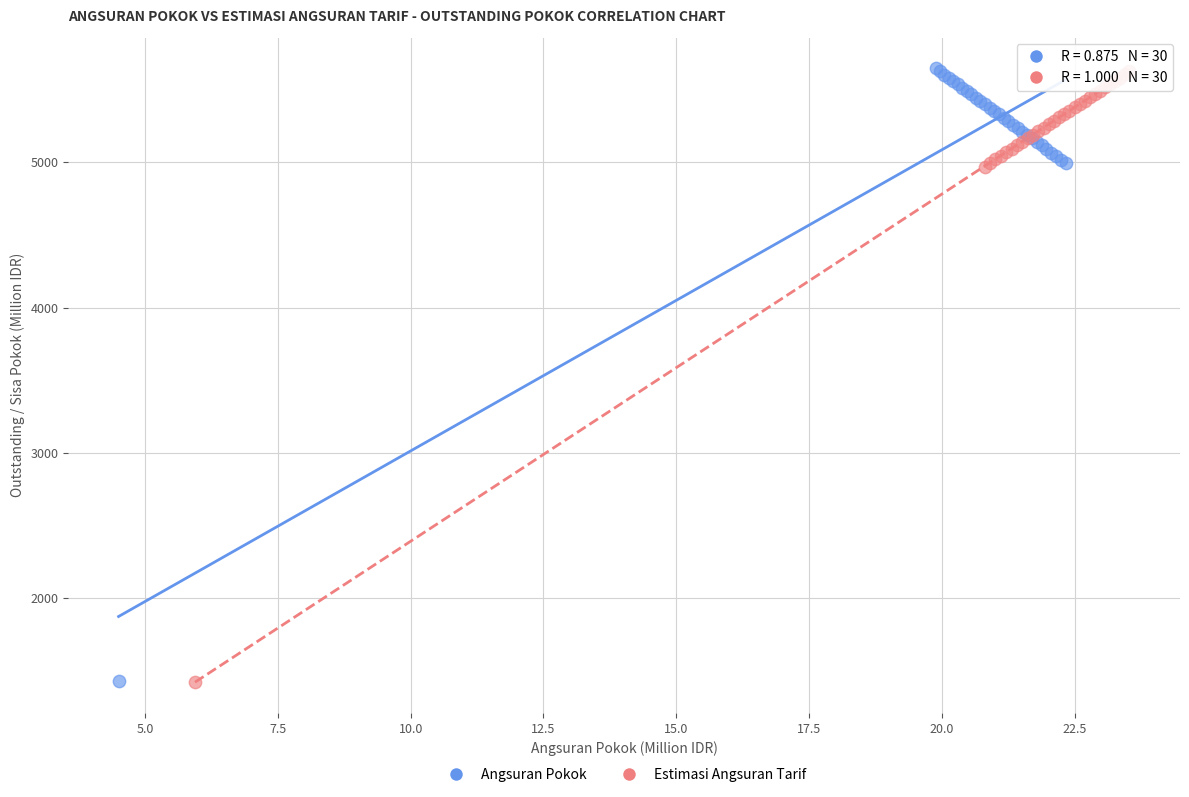

Which series has the largest Y range (max minus min)?

Angsuran Pokok